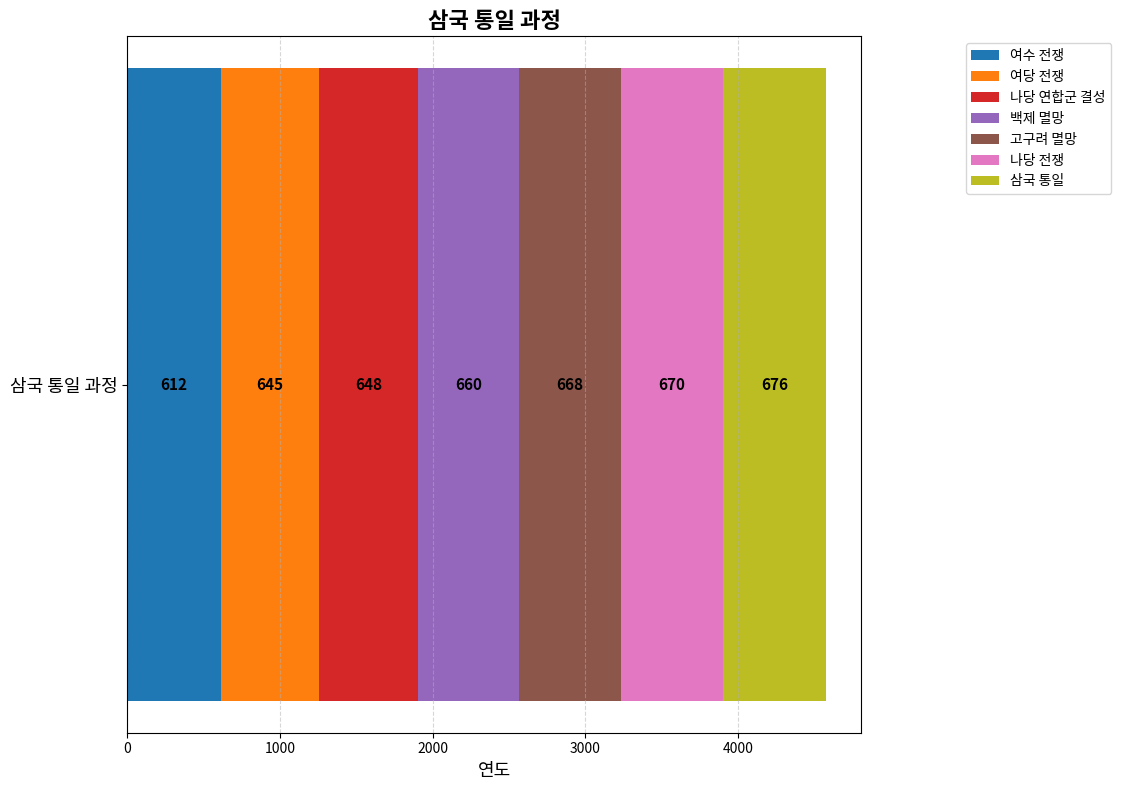

What are all the series names shown in the legend?

여수 전쟁, 여당 전쟁, 나당 연합군 결성, 백제 멸망, 고구려 멸망, 나당 전쟁, 삼국 통일